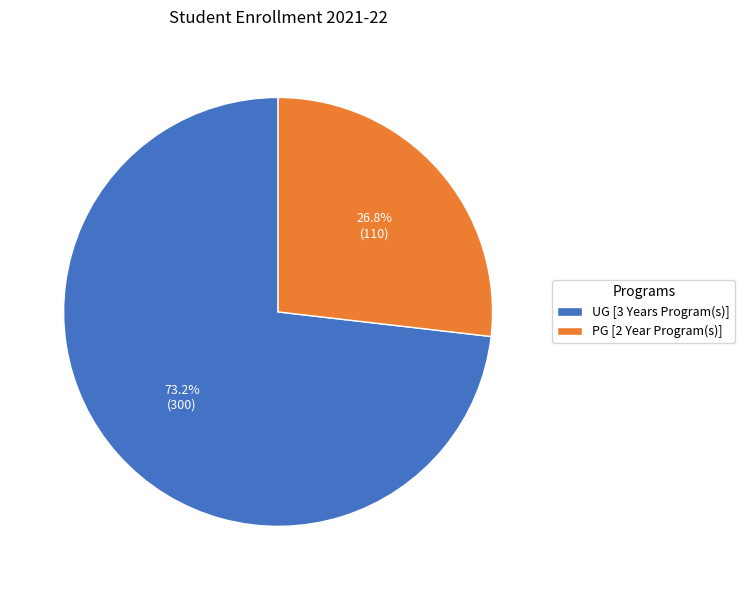

What is the total percentage of UG [3 Years Program(s)] and PG [2 Year Program(s)]?

100.0%